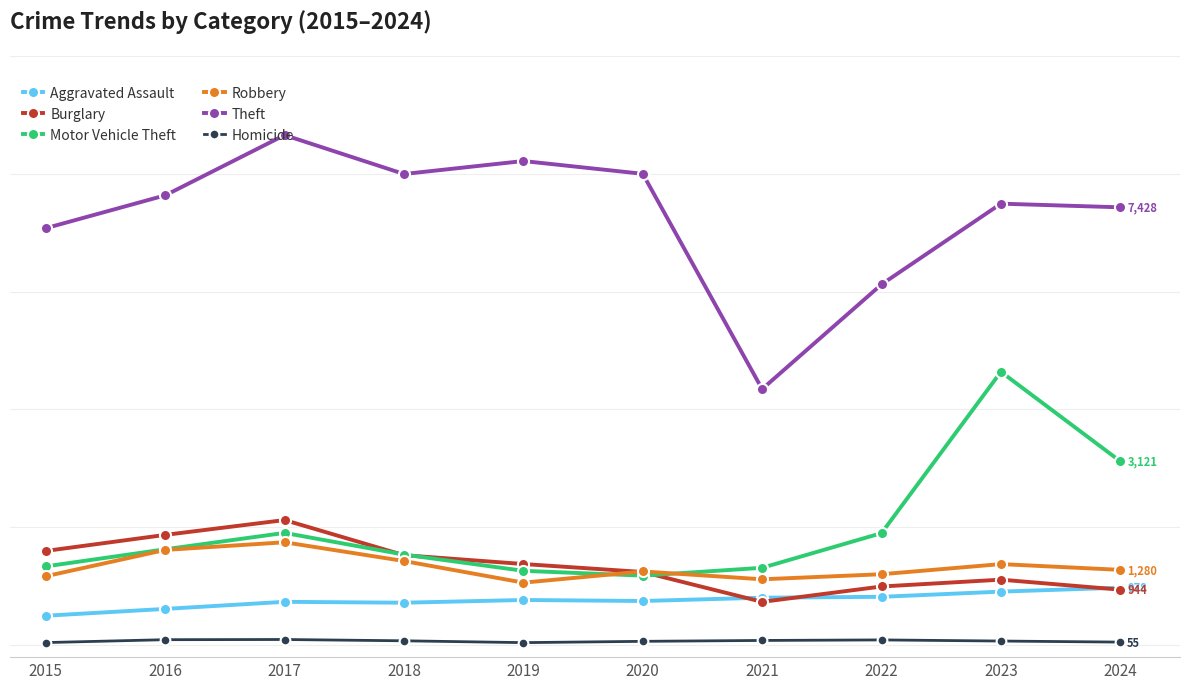

Which series has the largest range (max minus min)?

Theft